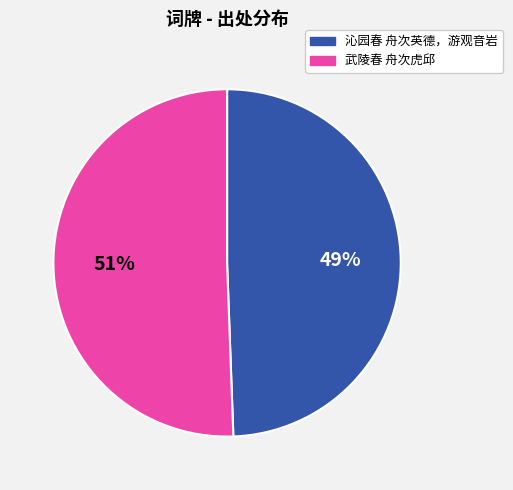

Is the sum of 沁园春 舟次英德，游观音岩 and 武陵春 舟次虎邱 greater than half?

Yes